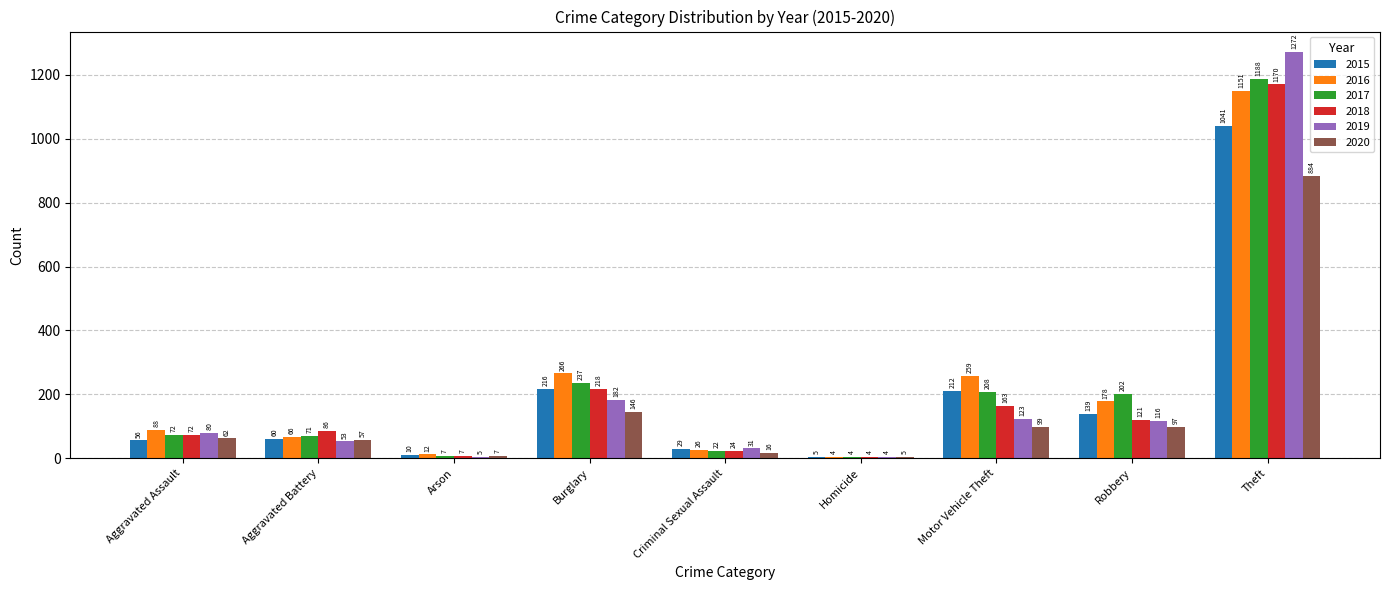

What is the spread (max minus min) of values at Robbery?

105